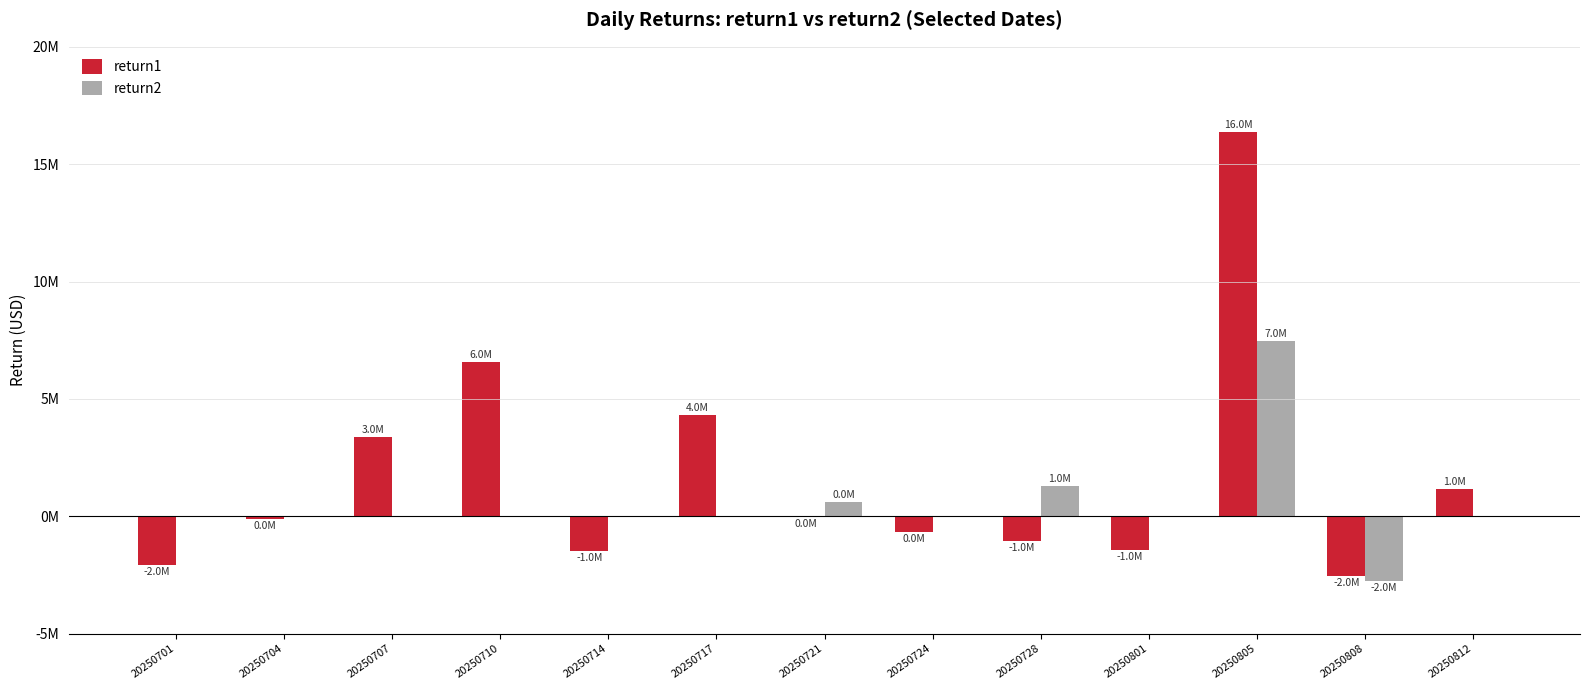

What is the difference between the highest and lowest values at 20250805?

8905138